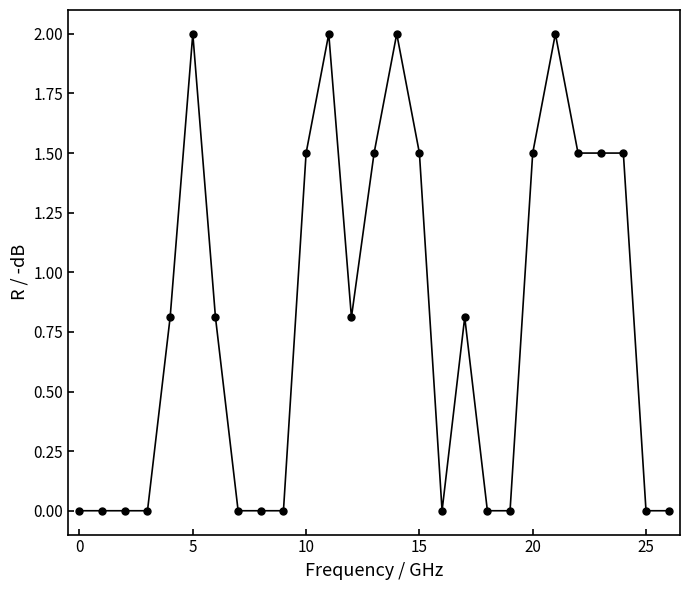

Count the number of data series in this chart.

1